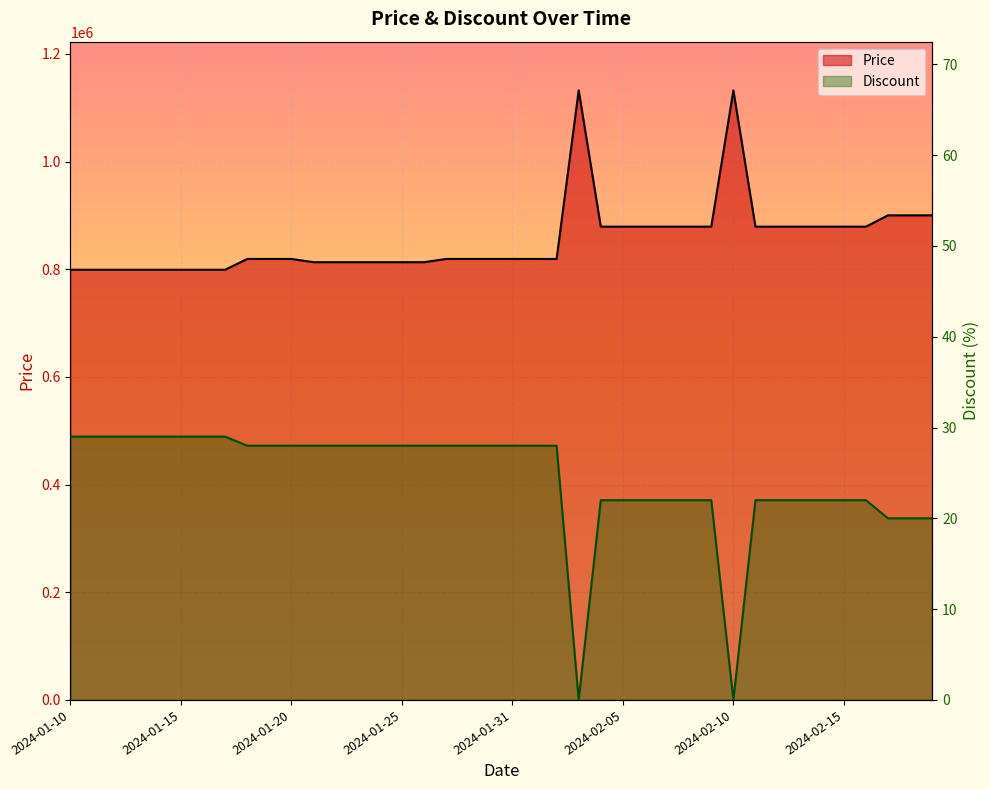

Which series has the widest spread of values?

Price